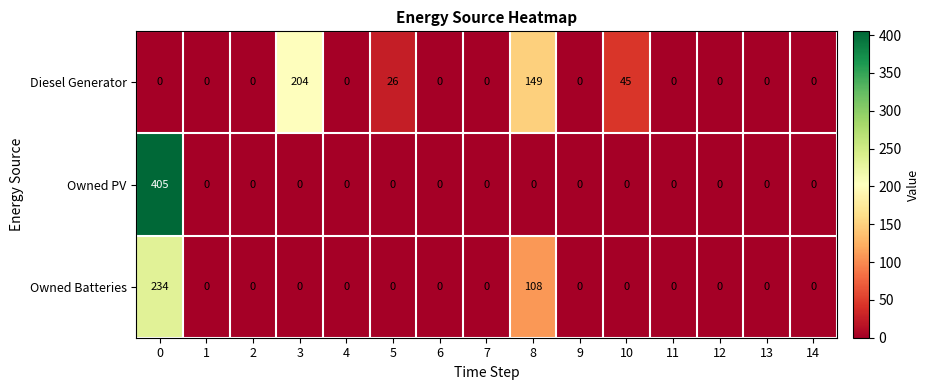

What is the spread (max minus min) of values at 0?

405